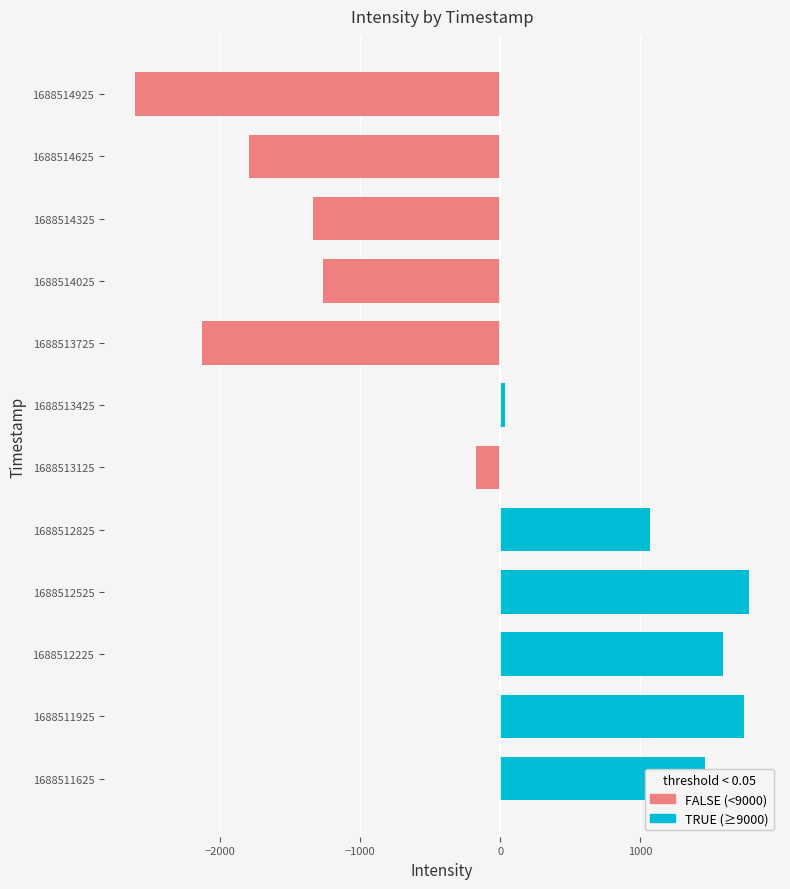

Between 1688514025 and 1688513725, which is larger?

1688514025